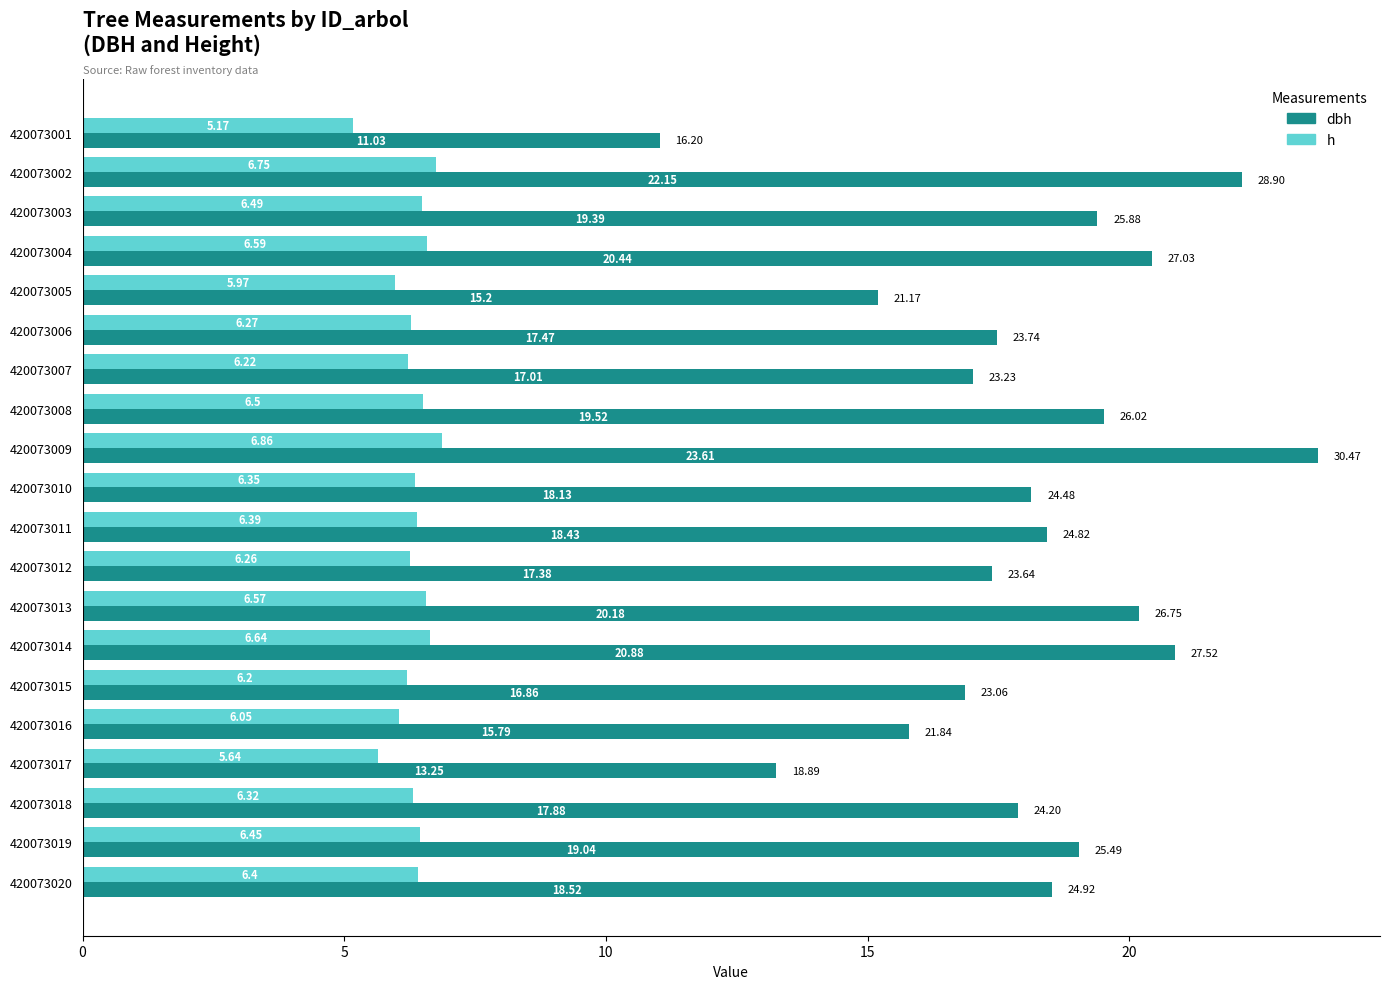

What is the total value across all series at 420073002?

28.9